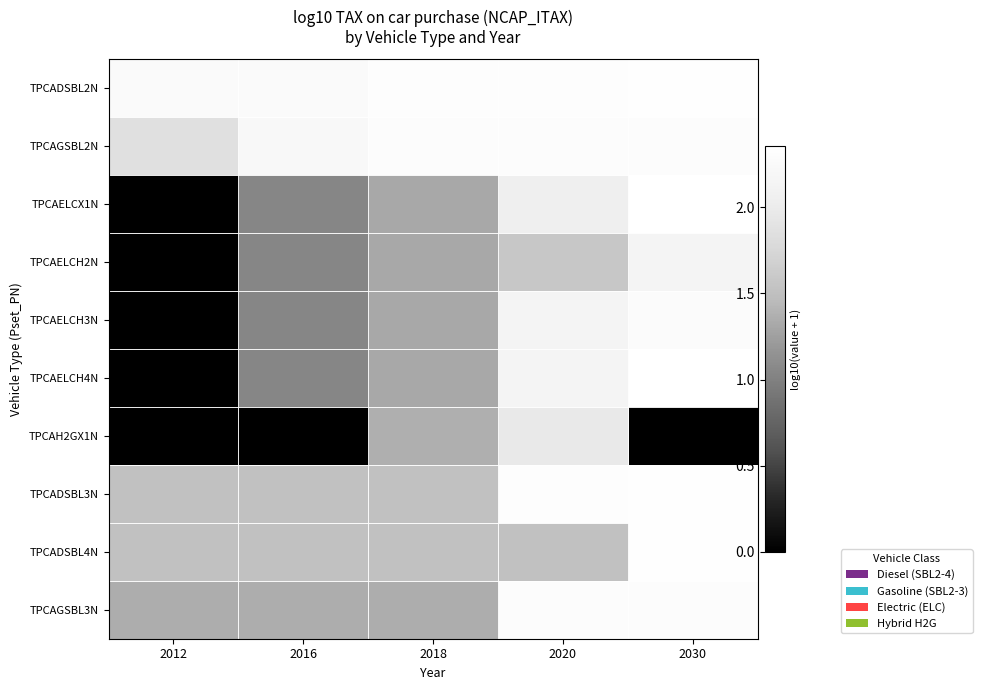

What is the total value across all series at 2016?

13.0